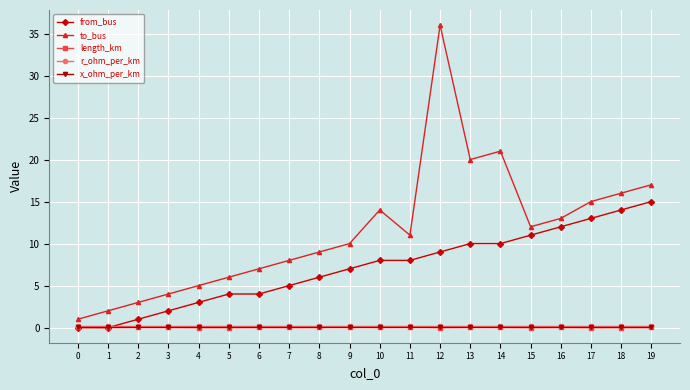

Between 8 and 18, which series saw the biggest shift?

from_bus